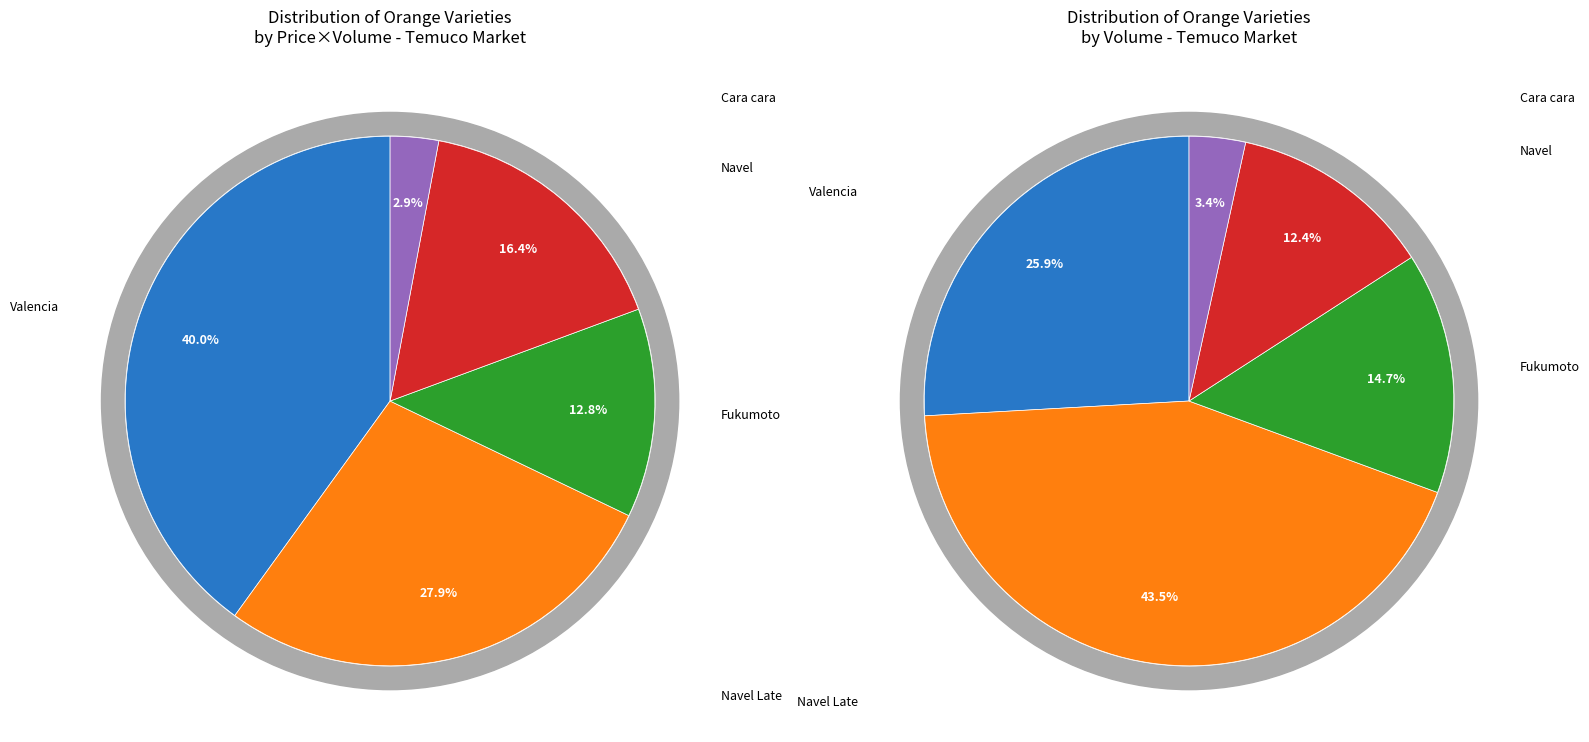

Does any single category account for the majority?

No